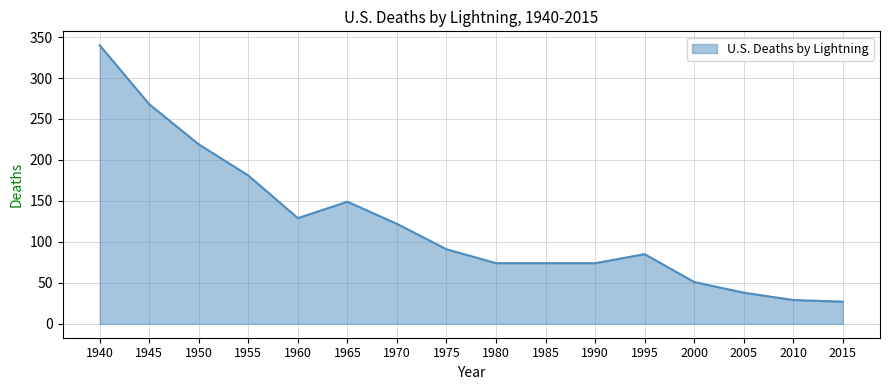

At which label is the value closest to 183?

1955